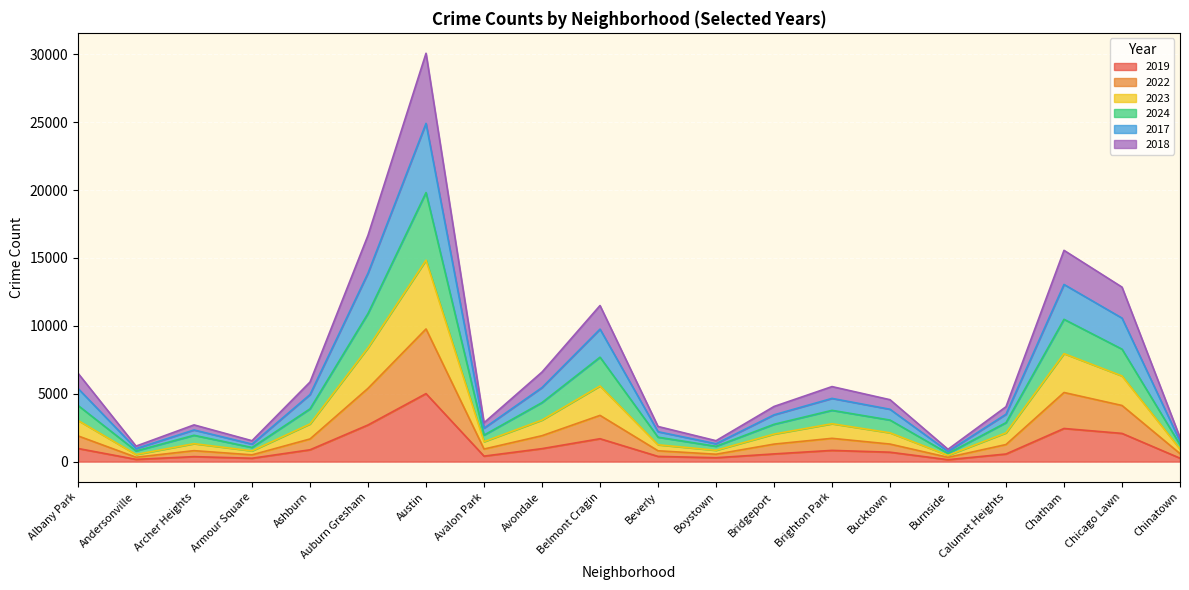

How many lines are shown in the chart?

6